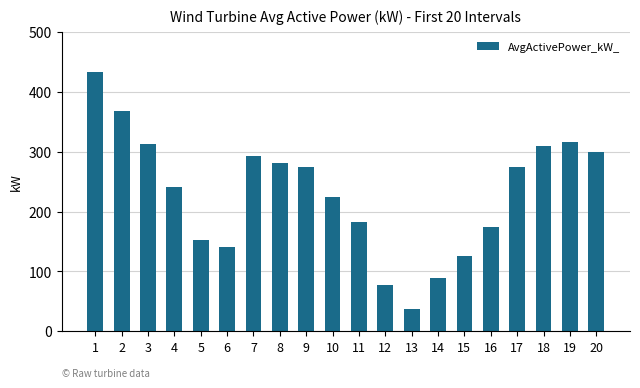

Which has a higher value, 13 or 2?

2